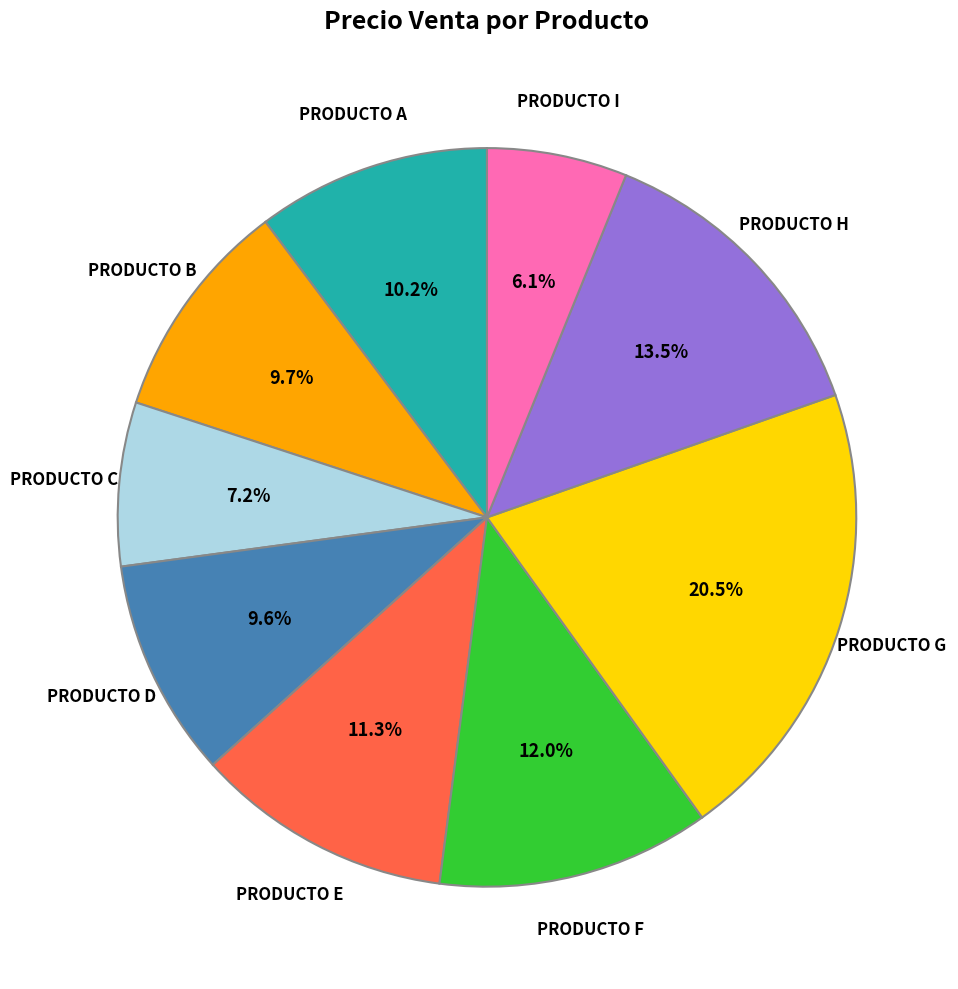

How much of the chart is everything except PRODUCTO I?

93.9%